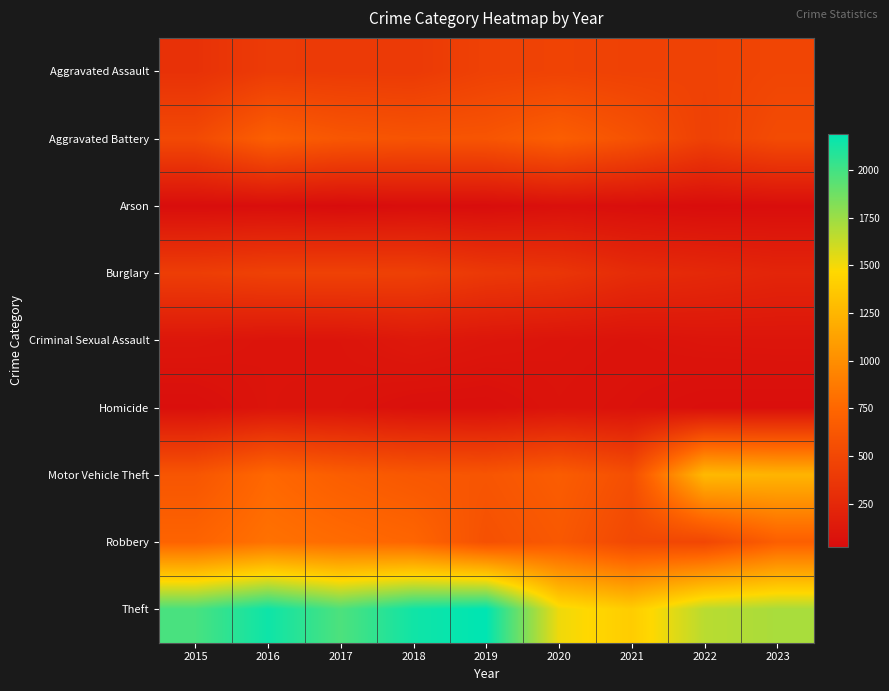

Which series has the largest total across all categories?

Theft